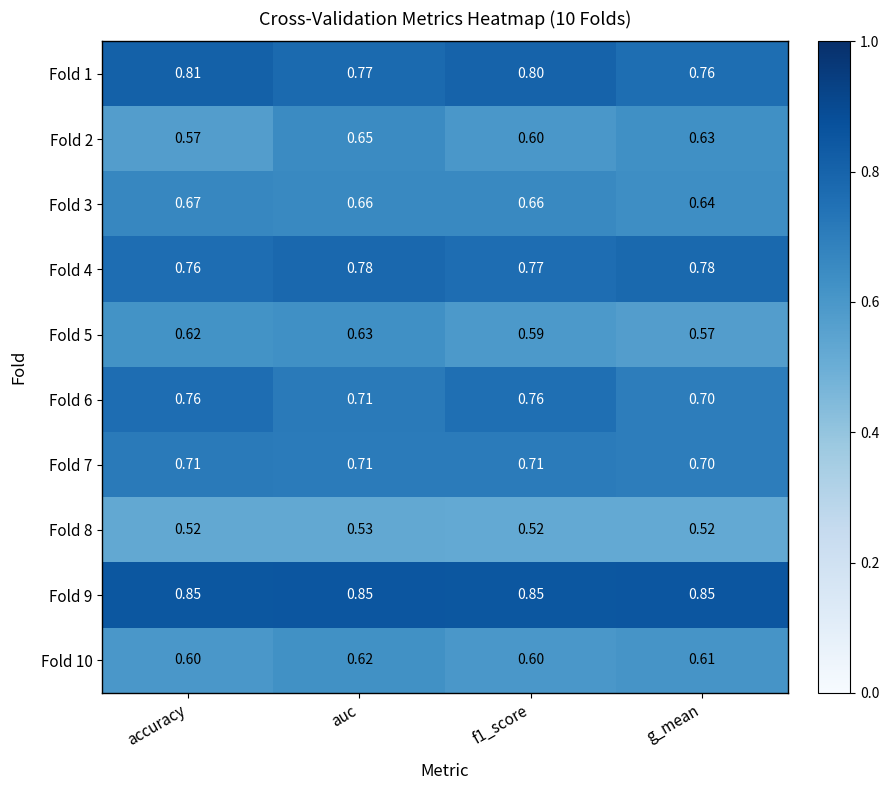

Which series changed the most between accuracy and auc?

Fold 2